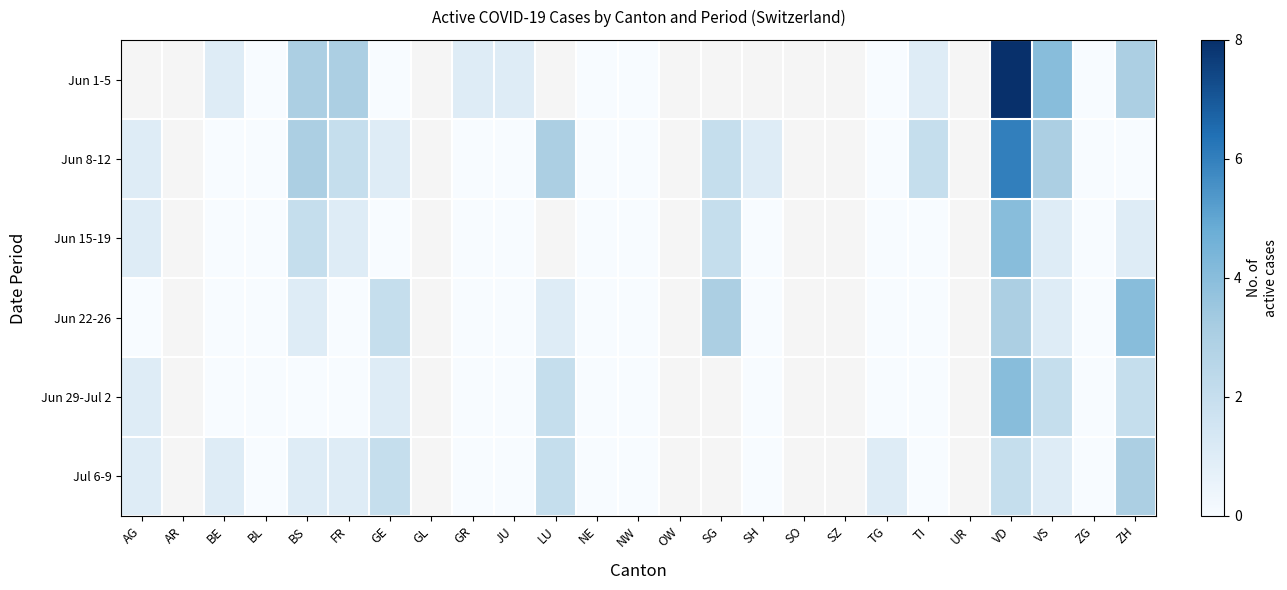

What is the spread (max minus min) of values at GR?

1.0